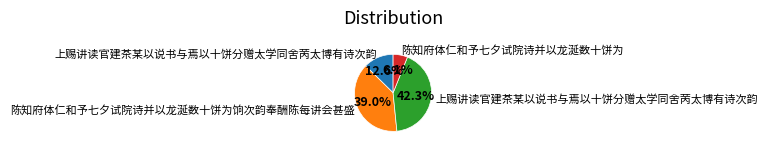

Does any single category account for the majority?

No